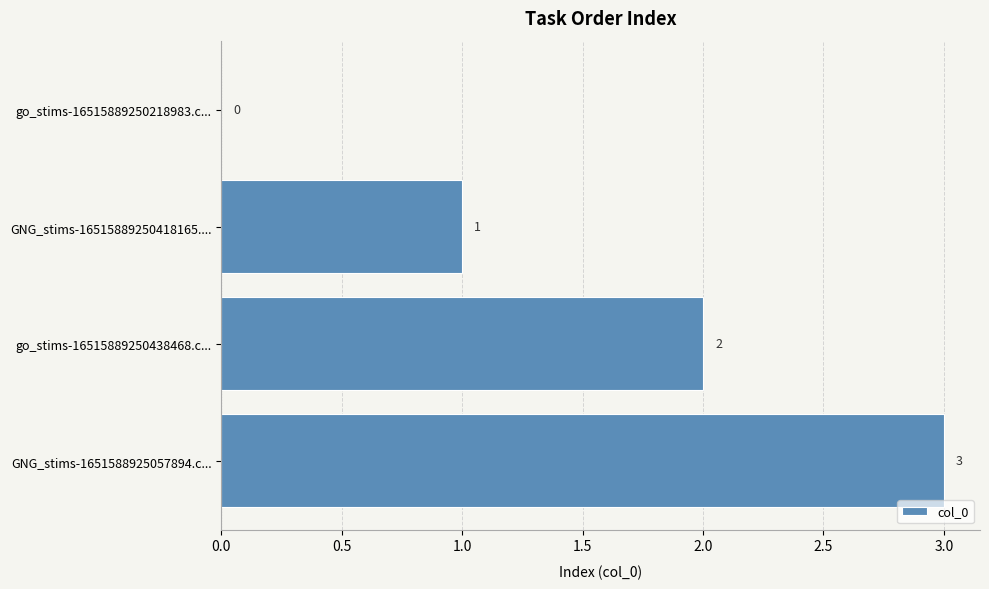

Does the chart contain stacked bars?

No